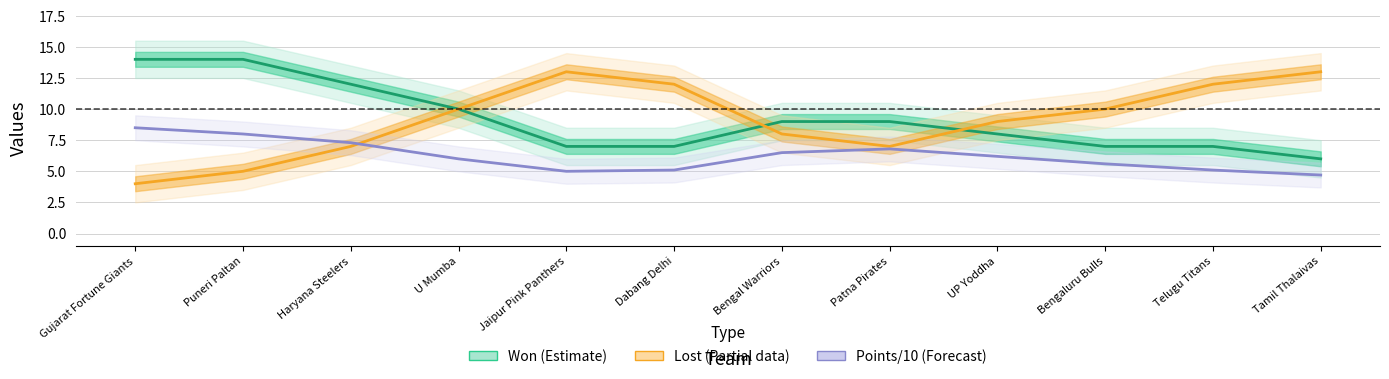

At how many categories does at least one series exceed 10?

7